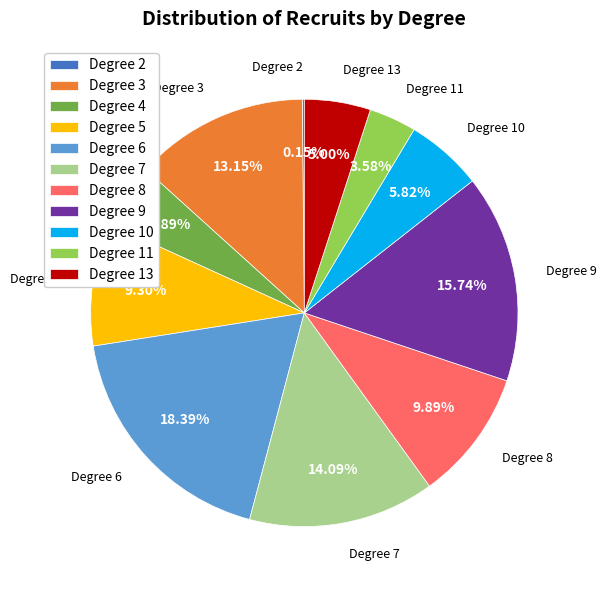

Is there a majority slice in this chart?

No